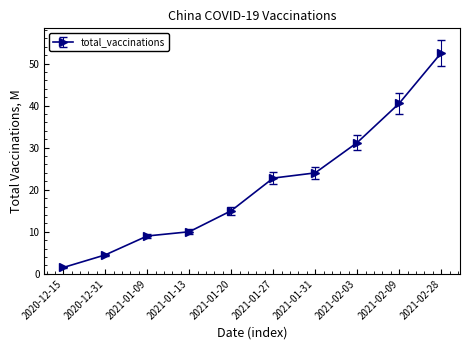

The chart shows a value of 4.5 at 2021-01-13. True or false?

False